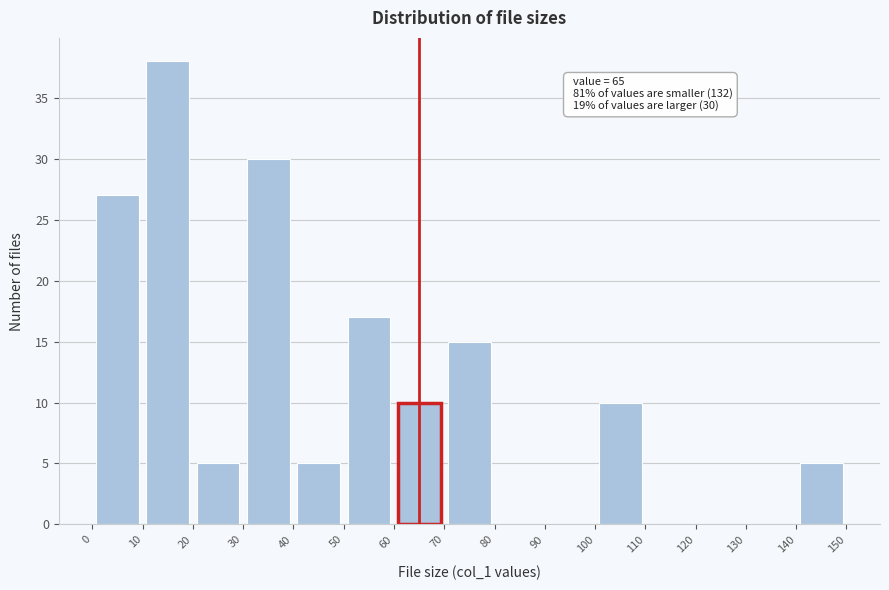

Over which range of the x-axis is the bar tallest?

10 to 20